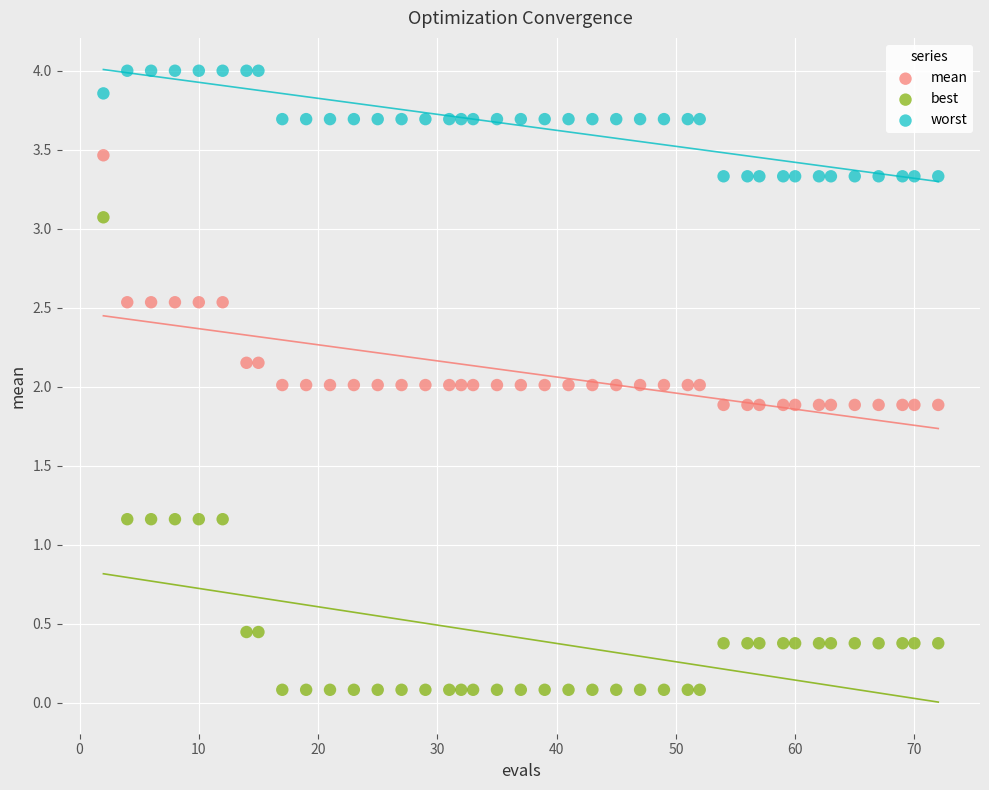

What is the X range (max minus min) for the scatter plot?

70.0